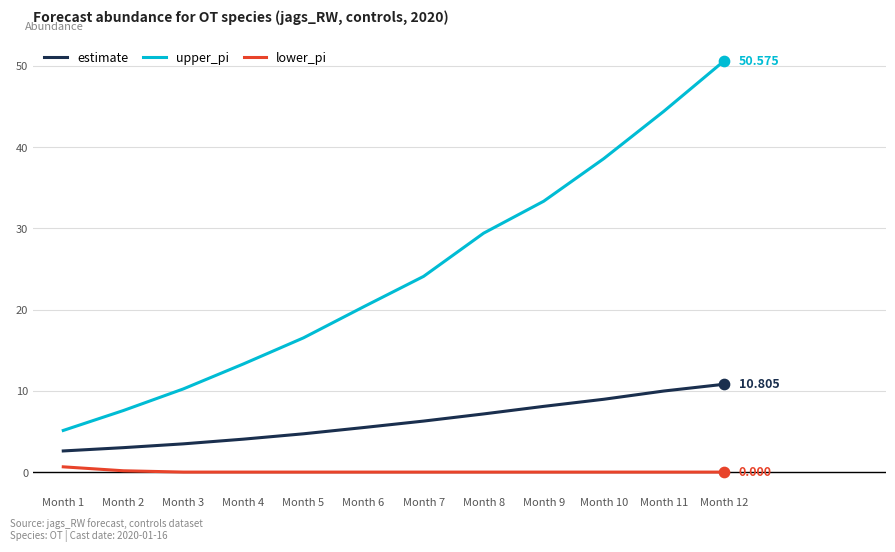

Which series has the widest spread of values?

upper_pi